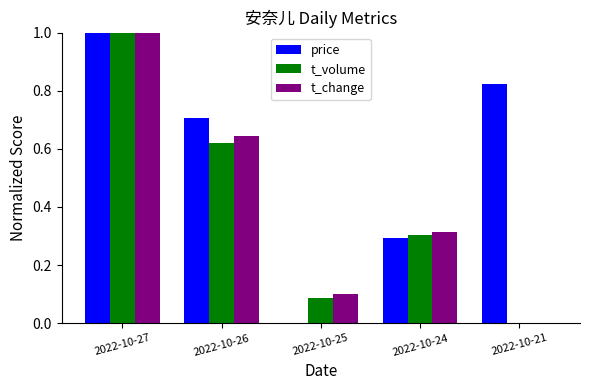

How many groups of bars are there?

5